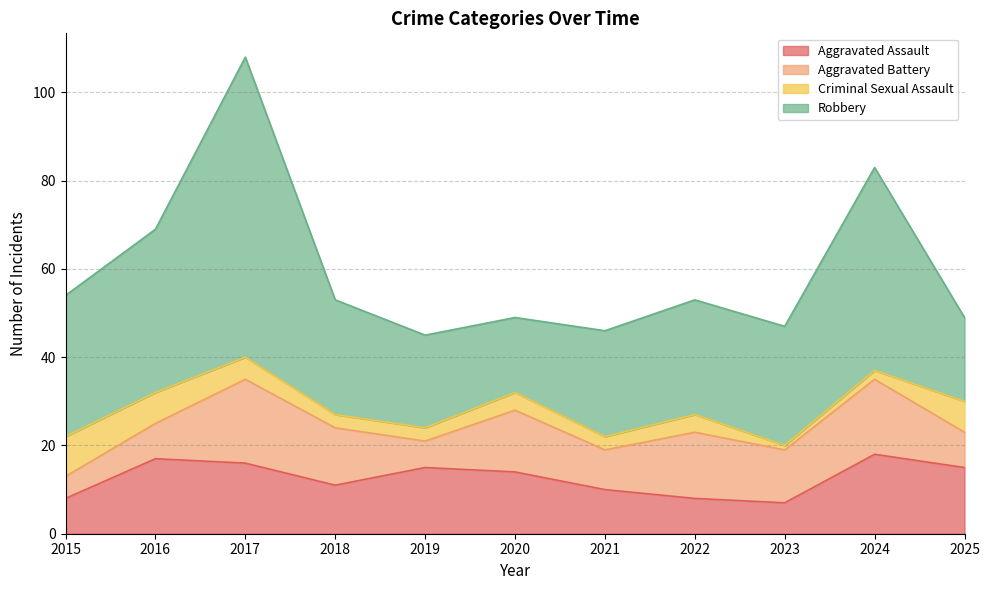

At which category does Criminal Sexual Assault reach its first local peak?

2020